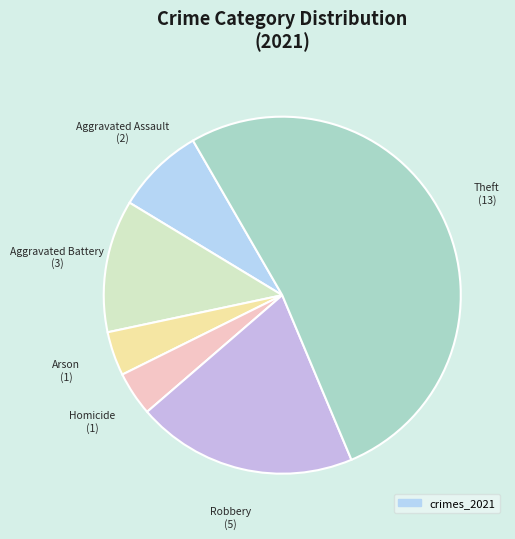

How many segments does this pie chart have?

6